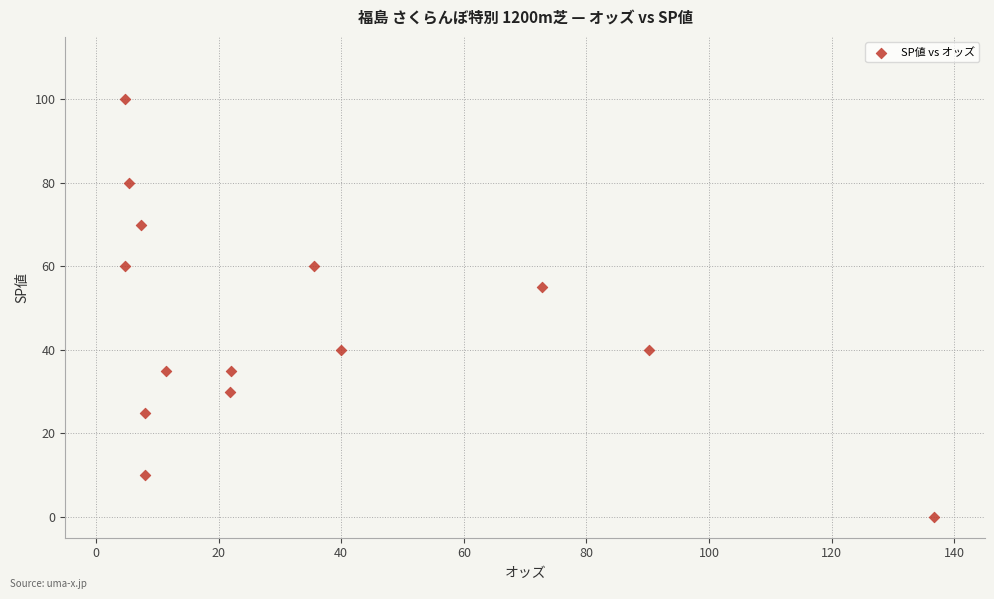

What is the range of Y values (max minus min)?

100